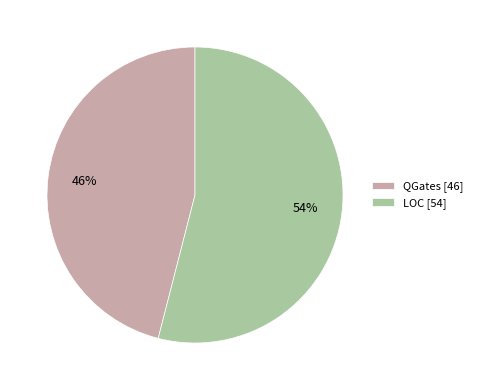

Does QGates represent more than half of the total?

No